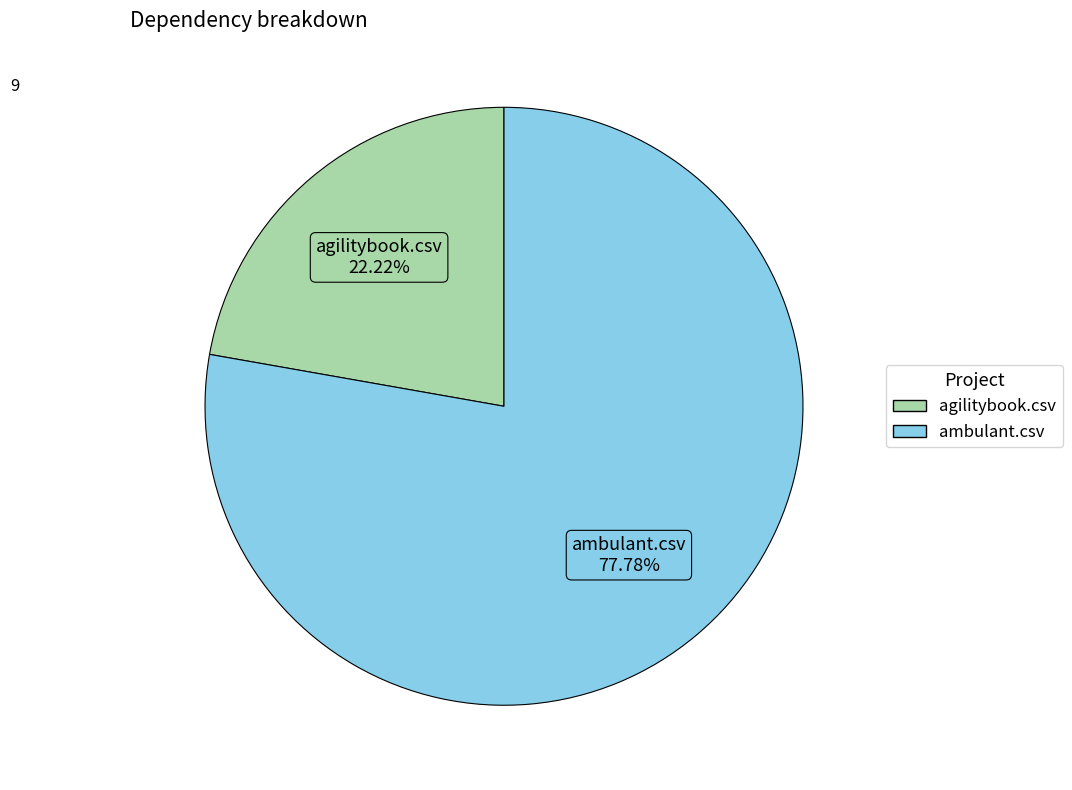

The ambulant.csv slice represents 70% of the pie. True or false?

False